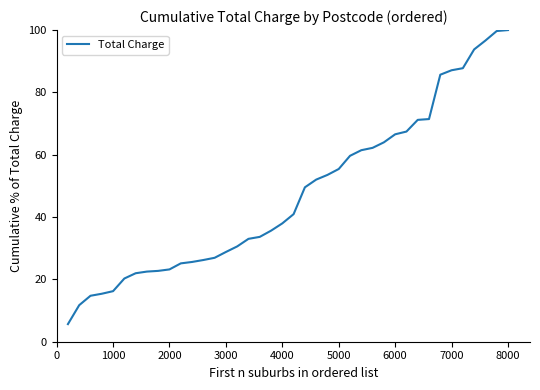

What is the greatest value displayed?

100.0